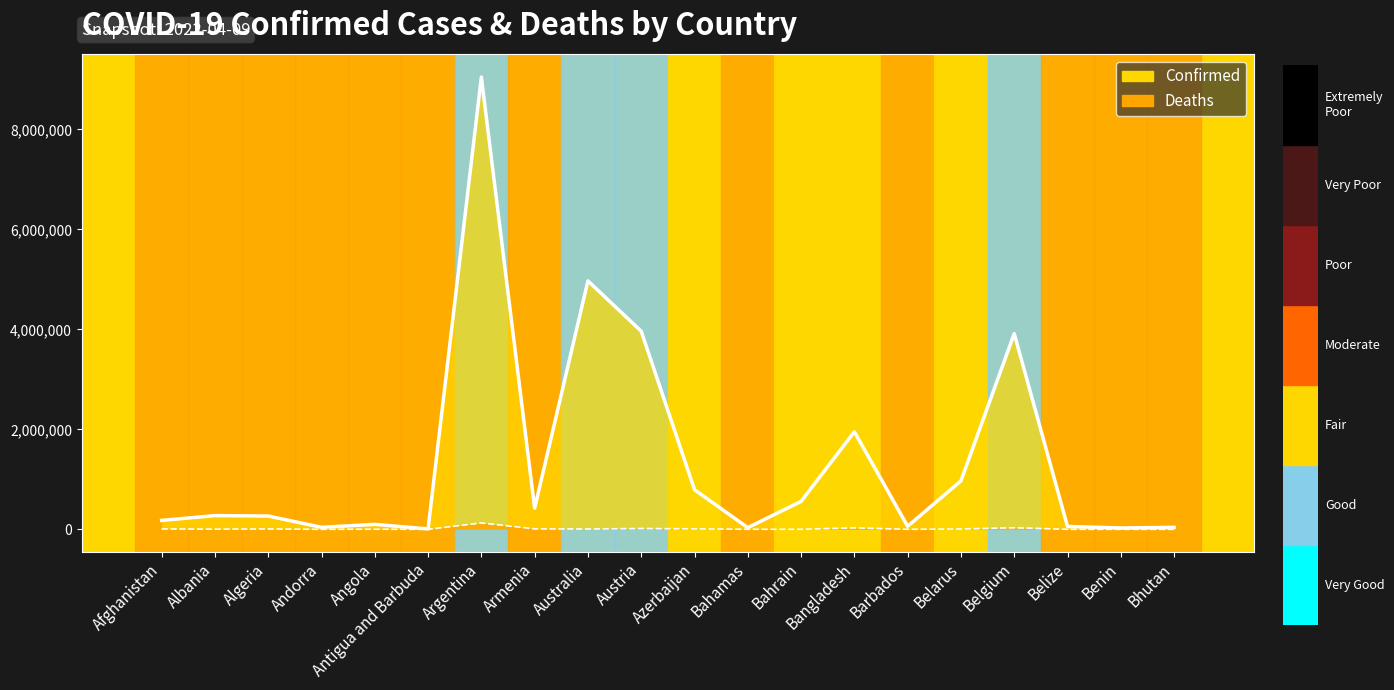

What is the average value of the Confirmed (line) series?

1383864